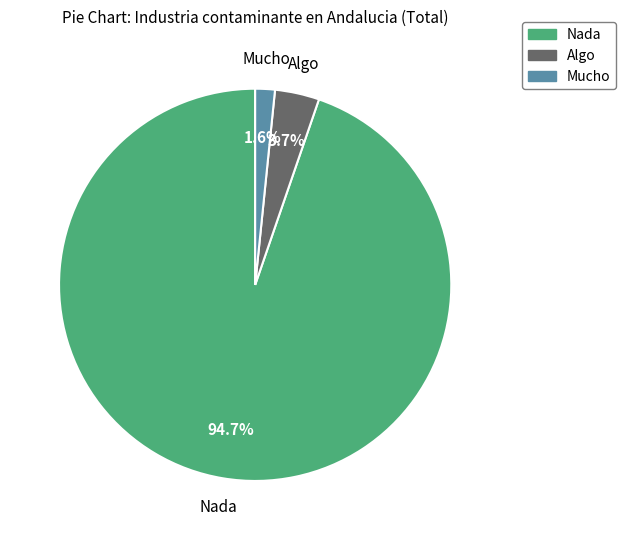

How many segments does this pie chart have?

3